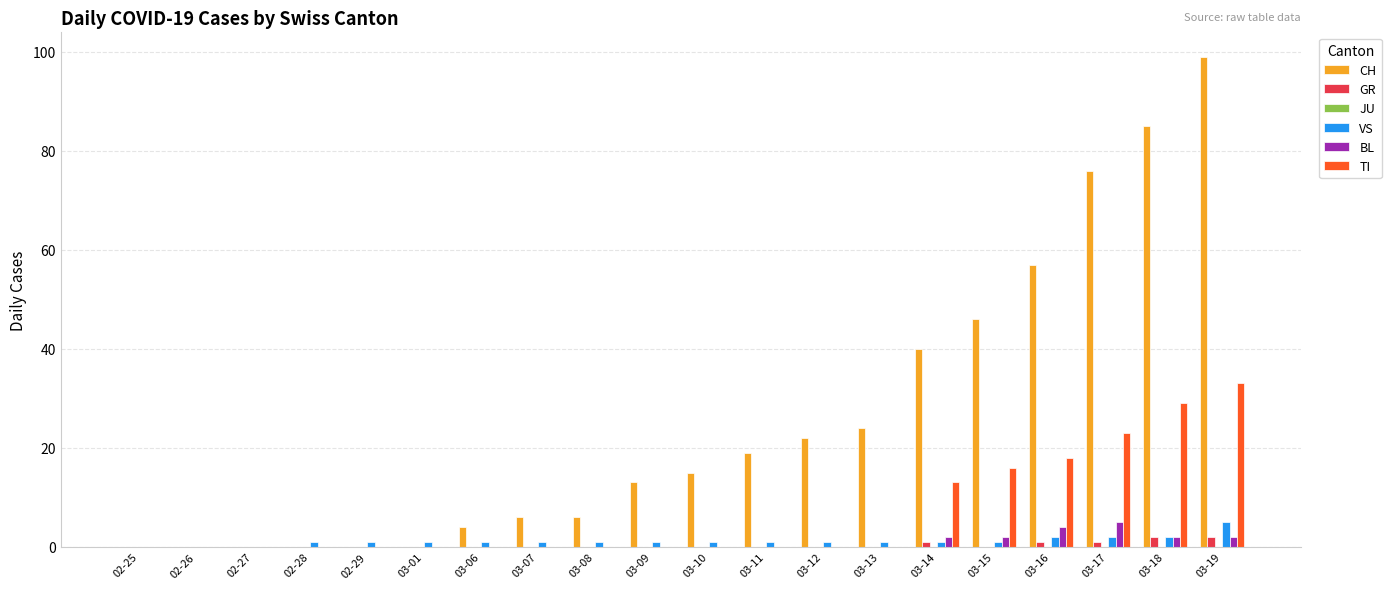

How many distinct data groups are displayed?

5